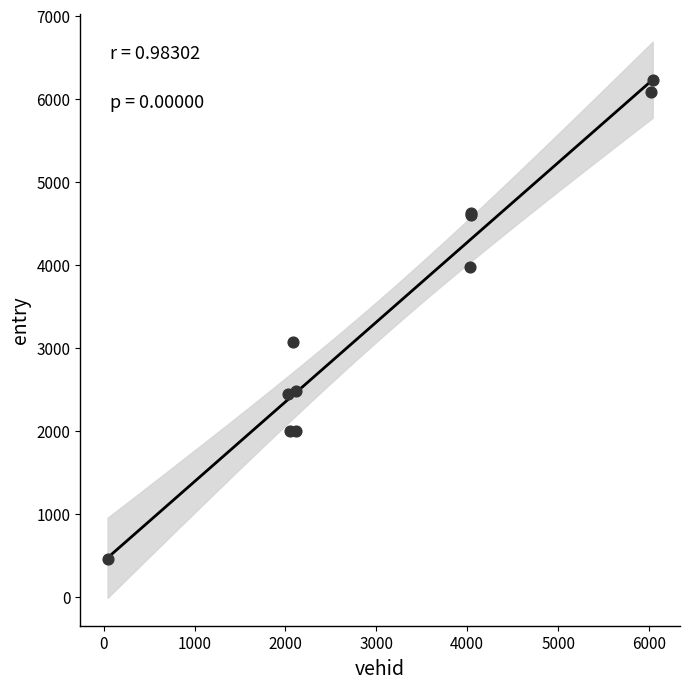

What Y value in the scatter plot is closest to 3345?

3074.0